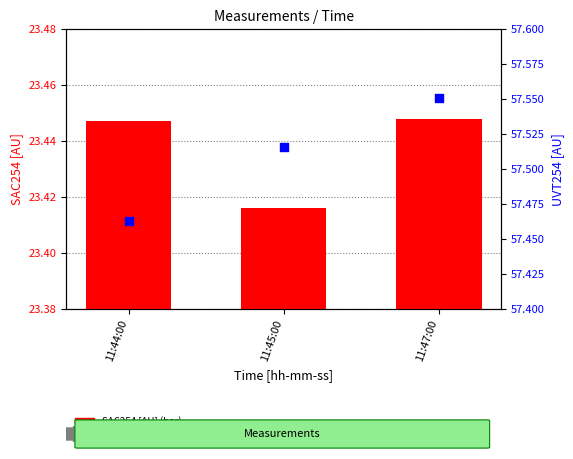

Which series contains the highest Y value?

UVT254 [AU]